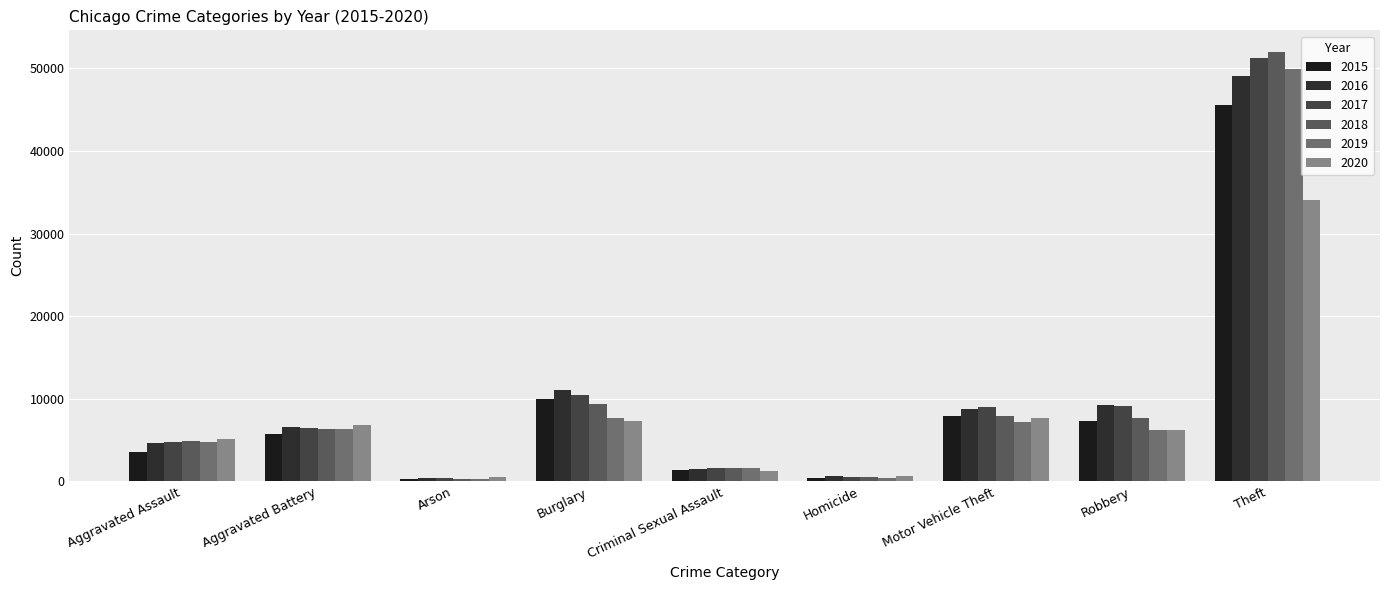

What position from the left is Aggravated Battery?

2